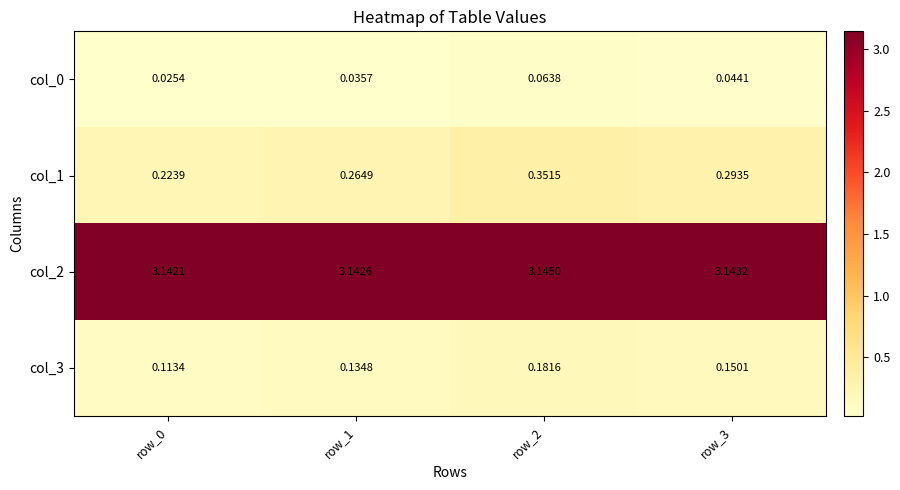

What is the total value across all series at row_0?

3.5